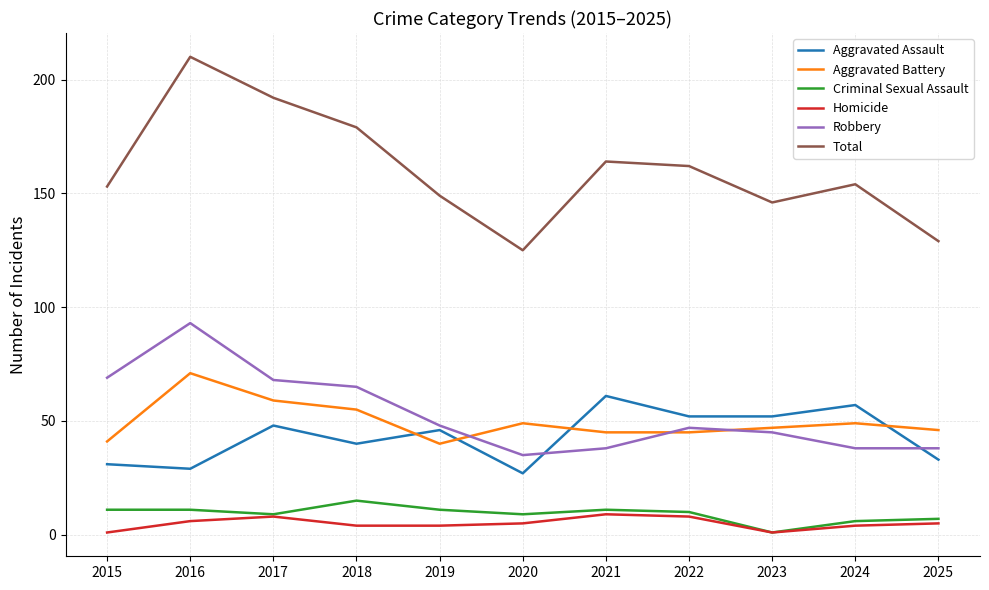

Does the chart display data point markers on the line(s)?

No